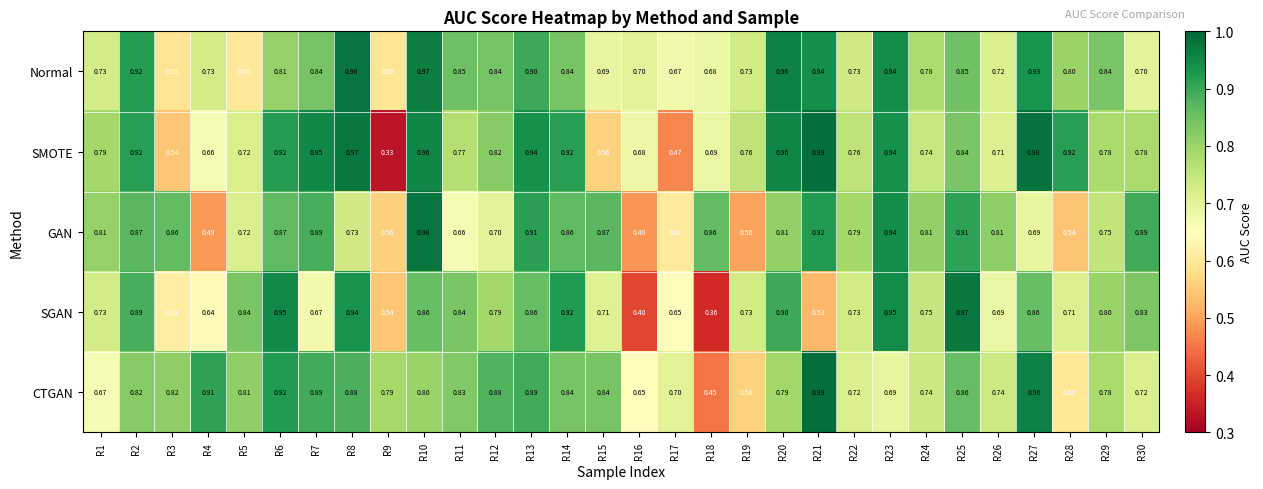

How many categories are shown in the chart?

30